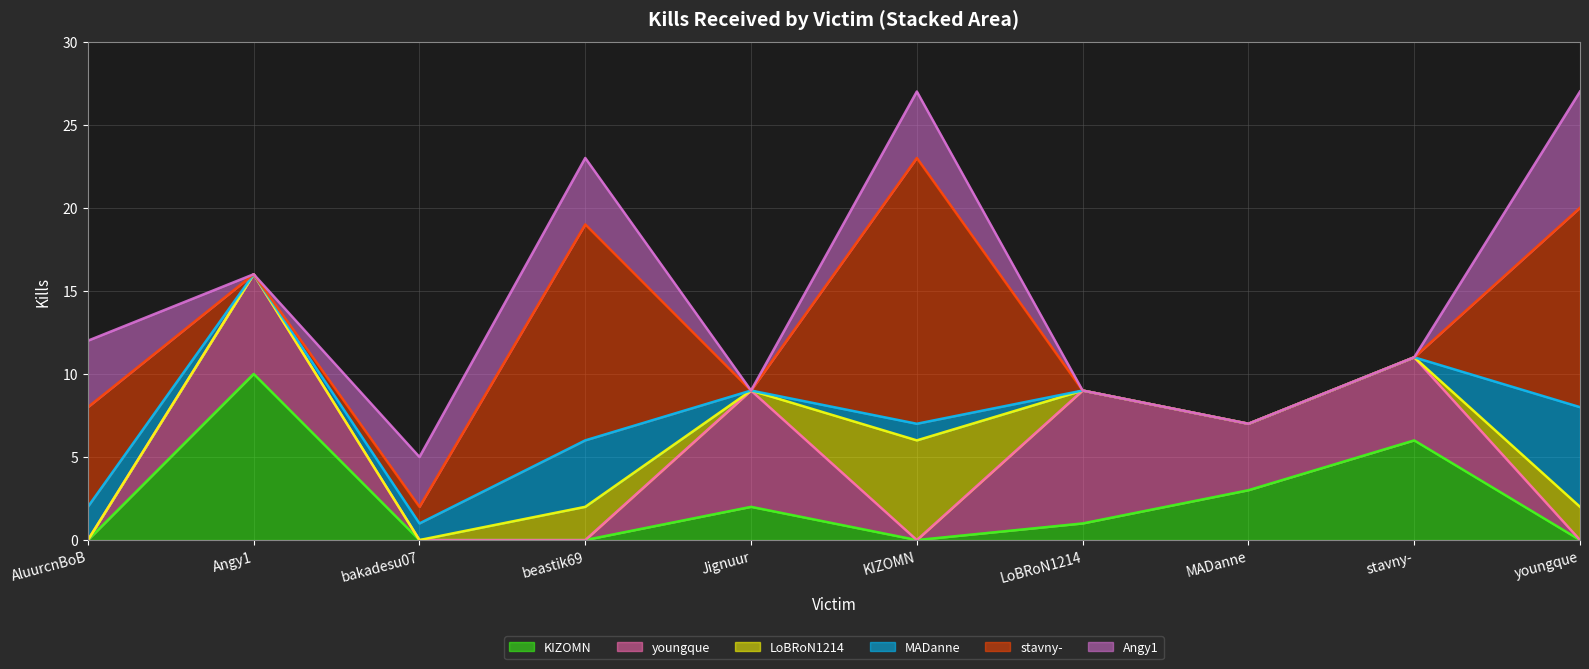

Is it true that KIZOMN equals -4 at AluurcnBoB?

False